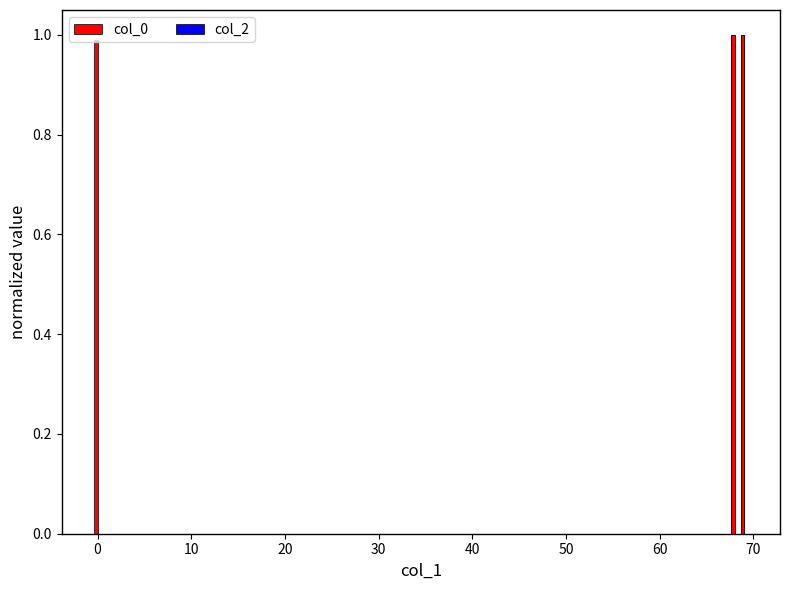

Which has a higher value, 10 or 30?

30